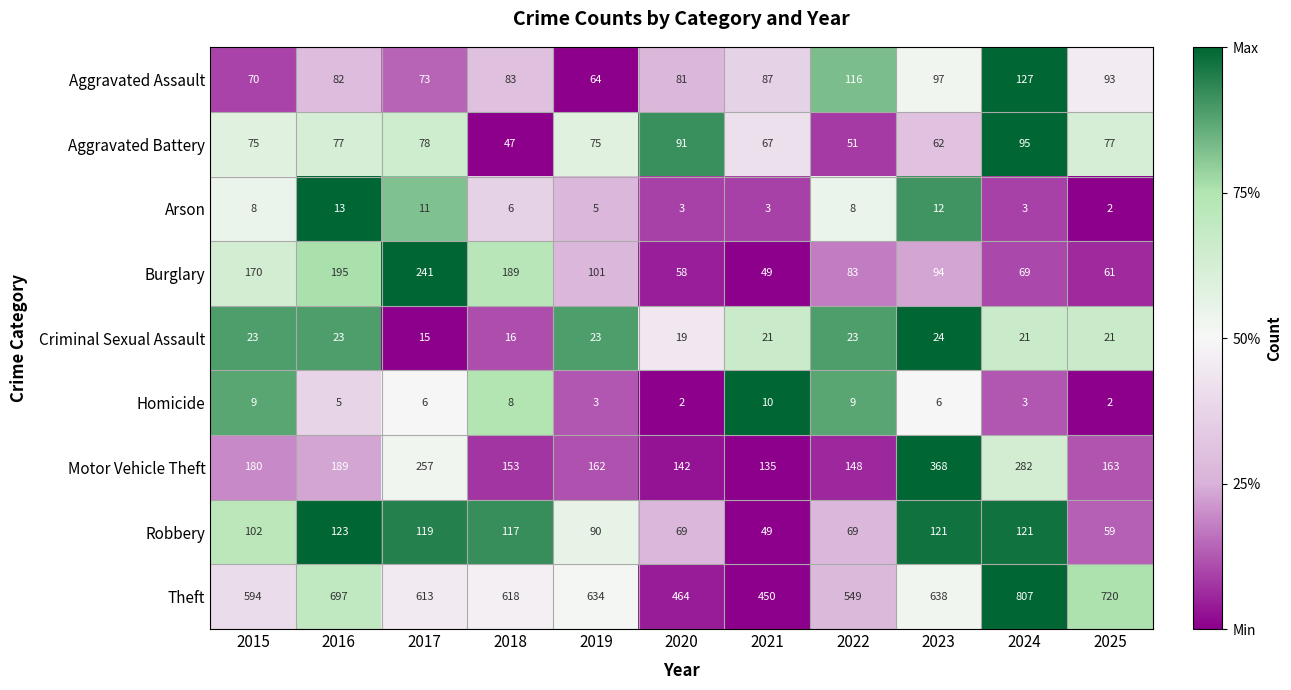

What is the greatest value displayed?

807